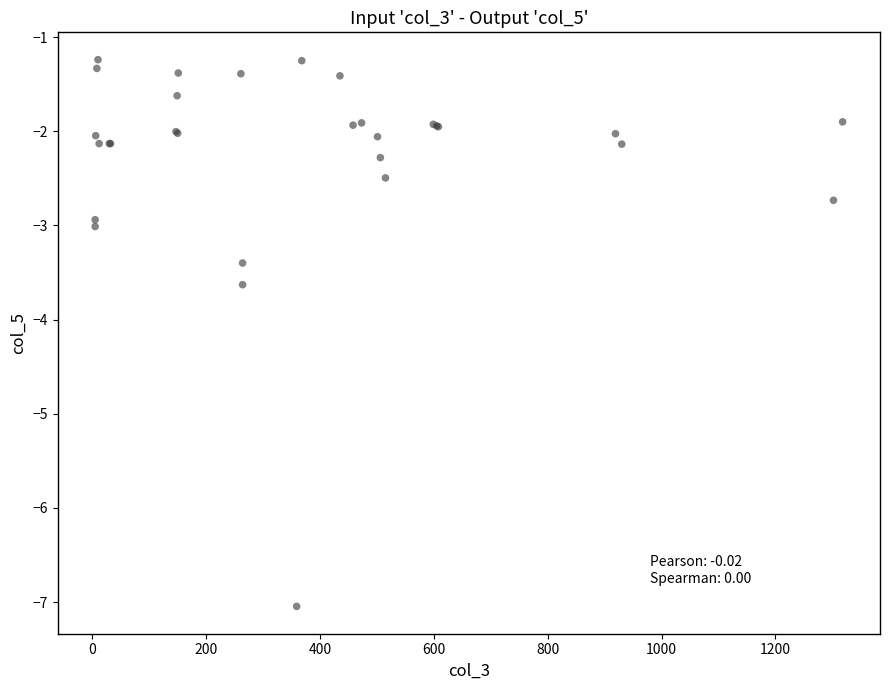

What Y value in the scatter plot is closest to -4?

-3.6